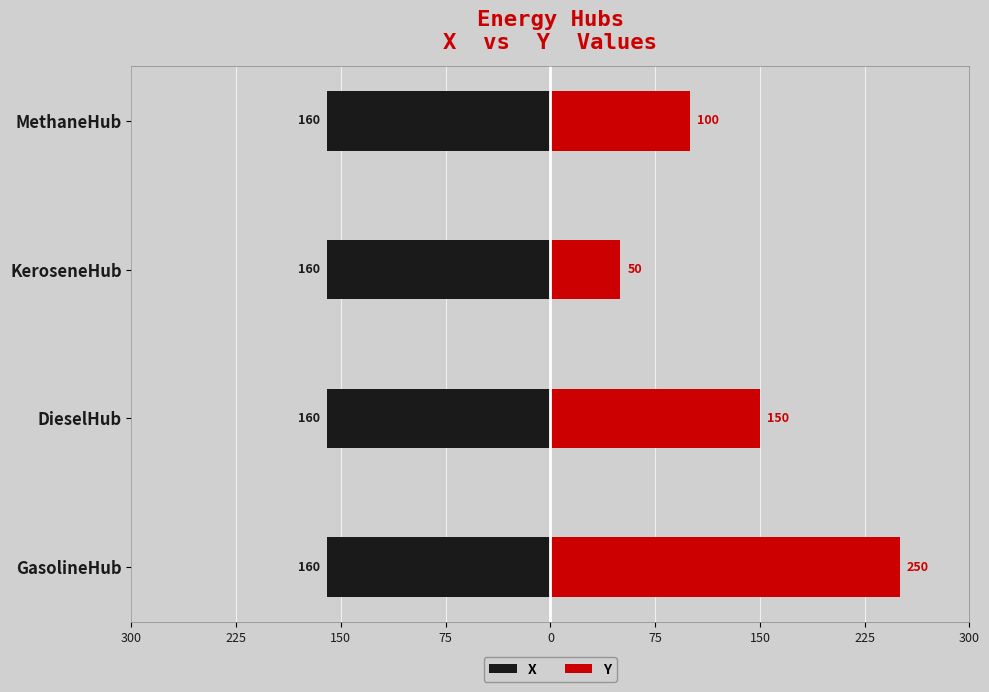

Which has a higher value, 300 or 75?

300